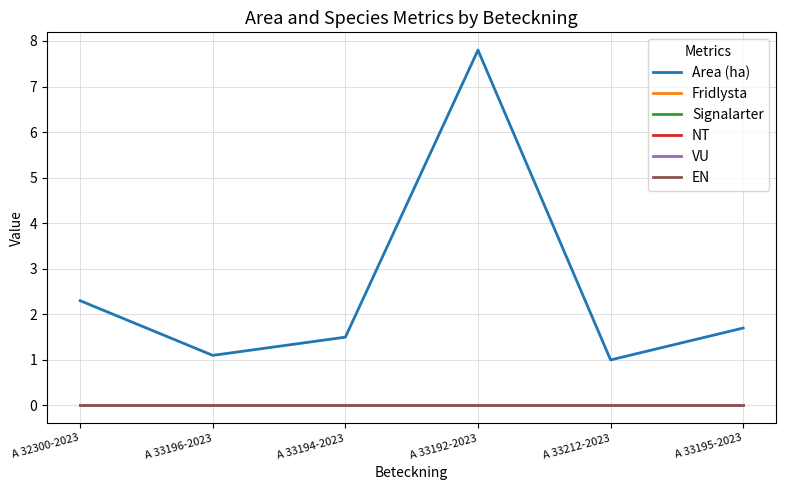

Does the chart have visible grid lines?

Yes